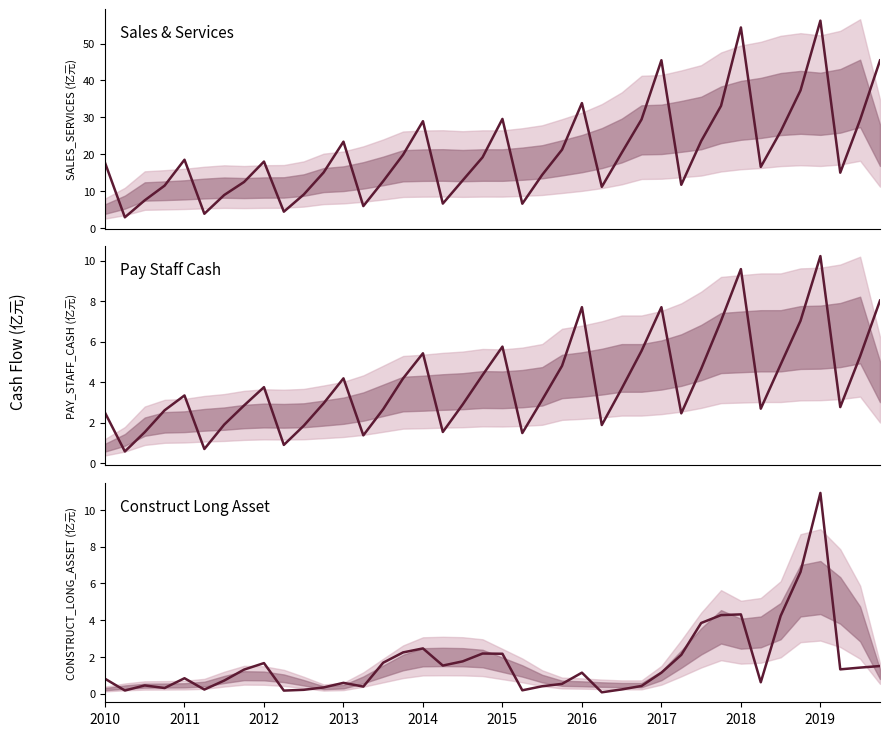

What are all the series names shown in the legend?

Sales & Services, Pay Staff Cash, Construct Long Asset